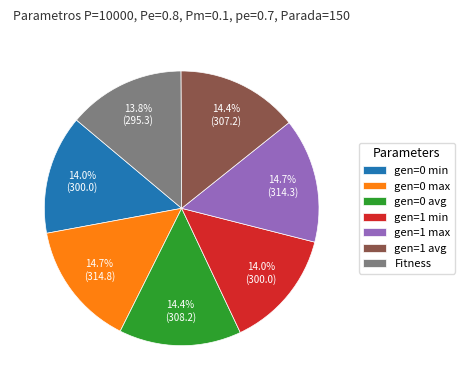

How many slices are in this pie chart?

7